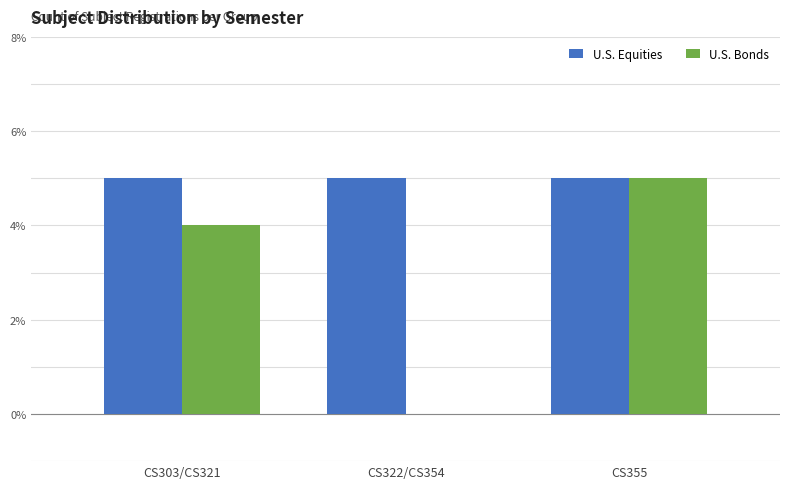

Between CS322/CS354 and CS355, which series saw the biggest shift?

U.S. Bonds